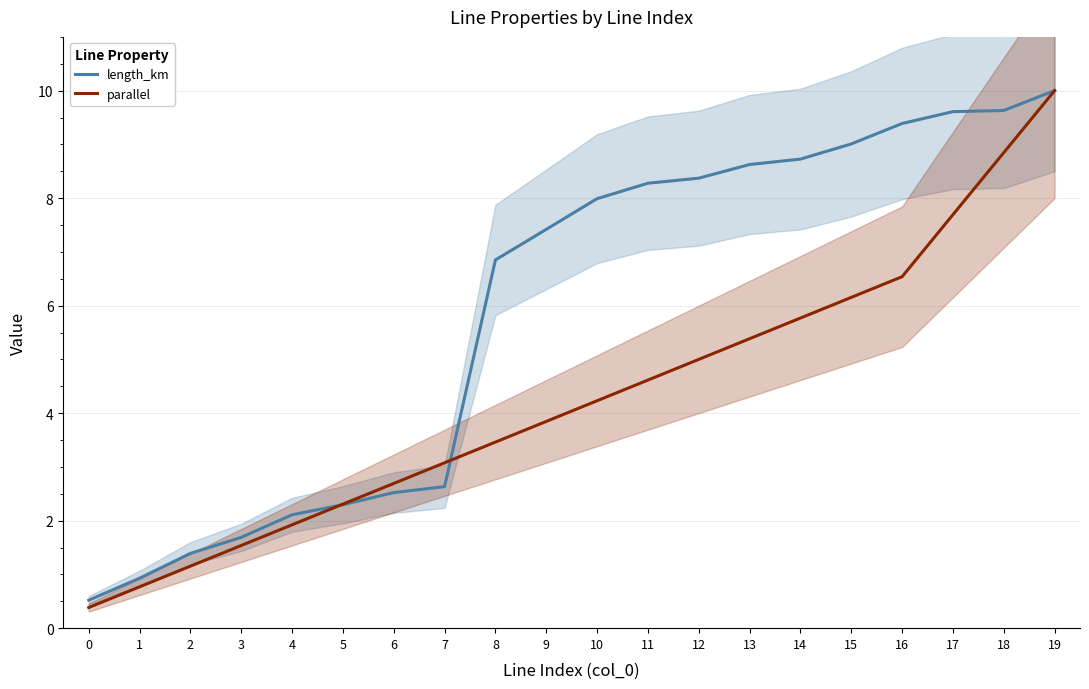

What is the maximum value for length_km?

10.0